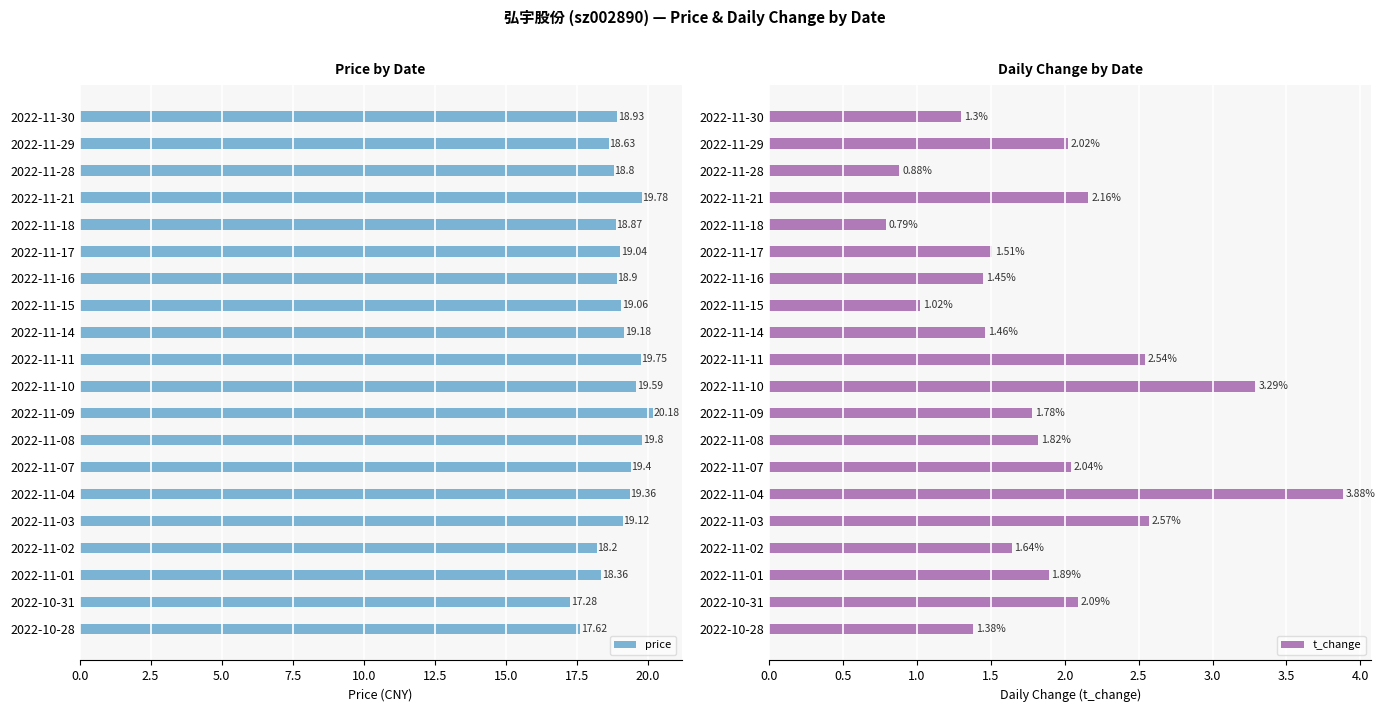

The value of price at 2022-11-04 is 28.1. True or false?

False